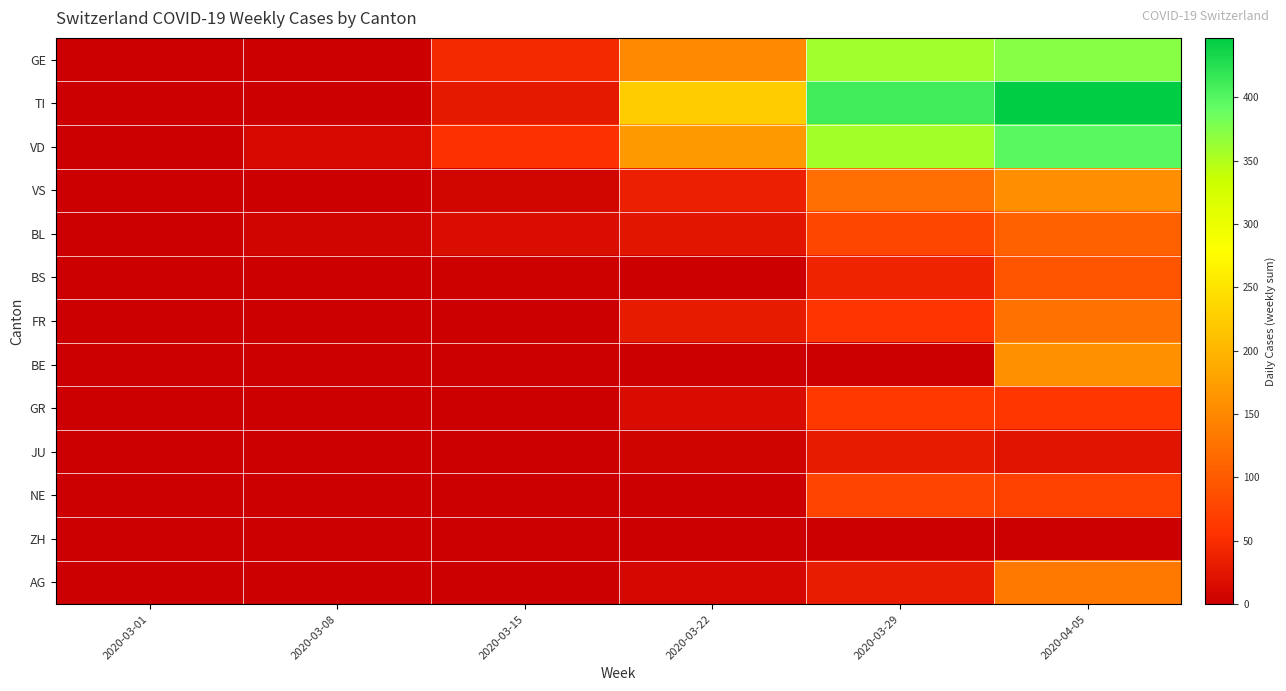

Reading left to right, list all the values displayed in this chart.

GE: 2020-03-01=0	2020-03-08=0	2020-03-15=46	2020-03-22=151	2020-03-29=358	2020-04-05=373
TI: 2020-03-01=0	2020-03-08=0	2020-03-15=29	2020-03-22=224	2020-03-29=411	2020-04-05=447
VD: 2020-03-01=0	2020-03-08=11	2020-03-15=53	2020-03-22=168	2020-03-29=357	2020-04-05=398
VS: 2020-03-01=0	2020-03-08=1	2020-03-15=7	2020-03-22=36	2020-03-29=122	2020-04-05=157
BL: 2020-03-01=0	2020-03-08=6	2020-03-15=16	2020-03-22=26	2020-03-29=78	2020-04-05=107
BS: 2020-03-01=0	2020-03-08=0	2020-03-15=2	2020-03-22=0	2020-03-29=39	2020-04-05=93
FR: 2020-03-01=0	2020-03-08=0	2020-03-15=0	2020-03-22=30	2020-03-29=59	2020-04-05=124
BE: 2020-03-01=0	2020-03-08=0	2020-03-15=0	2020-03-22=0	2020-03-29=0	2020-04-05=159
GR: 2020-03-01=0	2020-03-08=0	2020-03-15=1	2020-03-22=15	2020-03-29=62	2020-04-05=61
JU: 2020-03-01=0	2020-03-08=0	2020-03-15=0	2020-03-22=4	2020-03-29=31	2020-04-05=24
NE: 2020-03-01=0	2020-03-08=0	2020-03-15=0	2020-03-22=0	2020-03-29=74	2020-04-05=73
ZH: 2020-03-01=0	2020-03-08=0	2020-03-15=0	2020-03-22=0	2020-03-29=0	2020-04-05=0
AG: 2020-03-01=0	2020-03-08=0	2020-03-15=0	2020-03-22=10	2020-03-29=32	2020-04-05=131